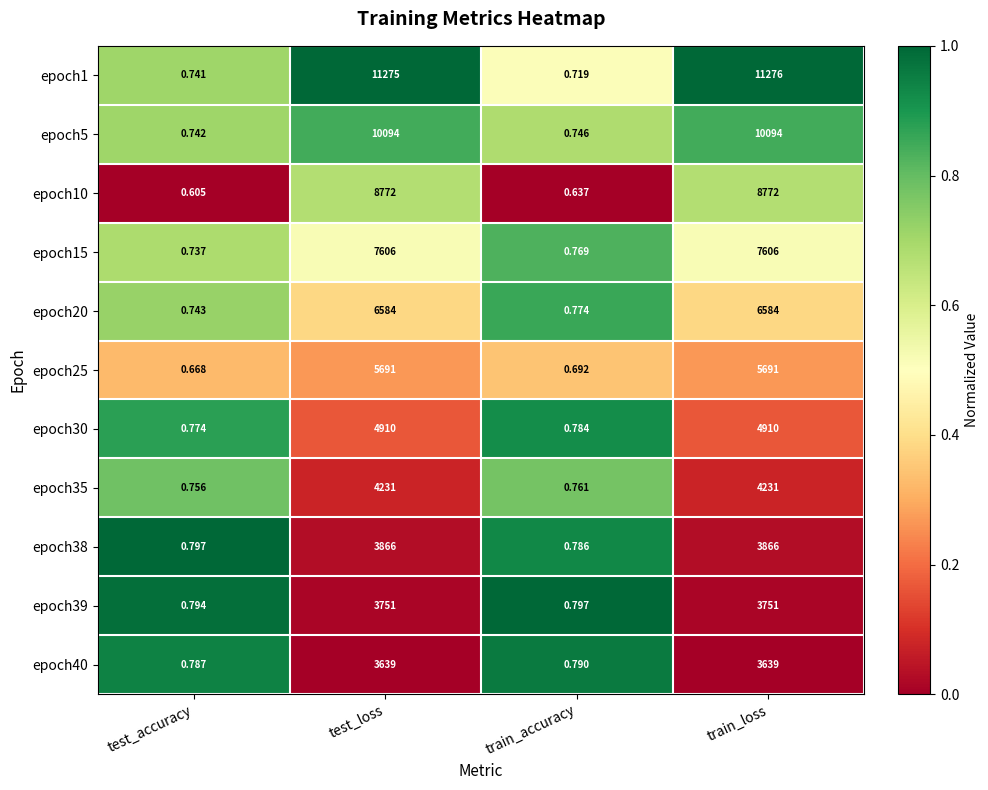

Rank the series by their maximum value, from lowest to highest.

epoch40, epoch39, epoch38, epoch35, epoch30, epoch25, epoch20, epoch15, epoch10, epoch5, epoch1